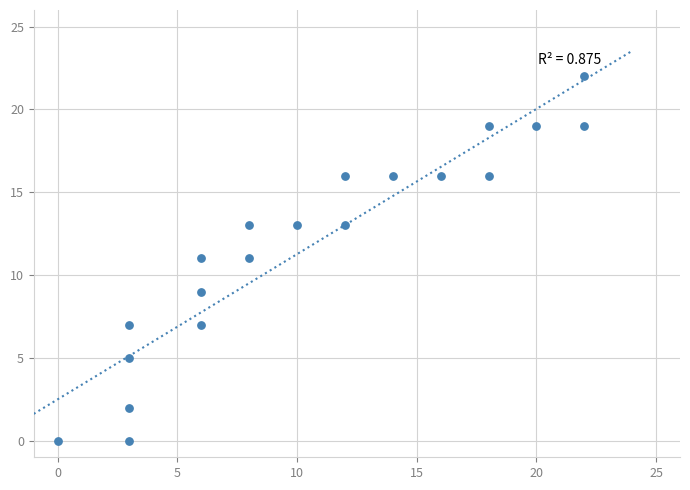

What is the range of X values (max minus min)?

22